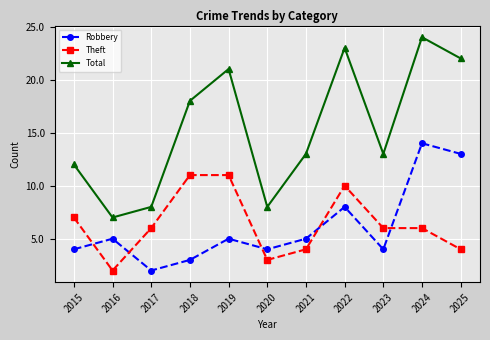

What is the sum of the Theft values at 2016 and 2017?

8